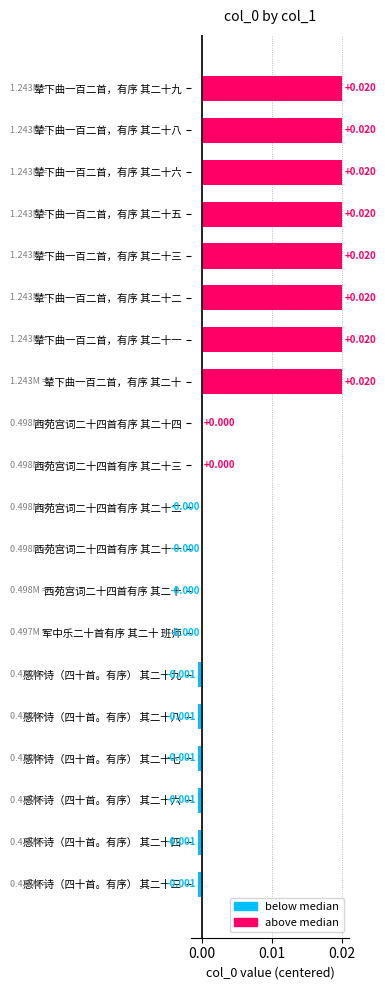

Which has a higher value, 感怀诗（四十首。有序） 其二十四 or 西苑宫词二十四首有序 其二十四?

西苑宫词二十四首有序 其二十四